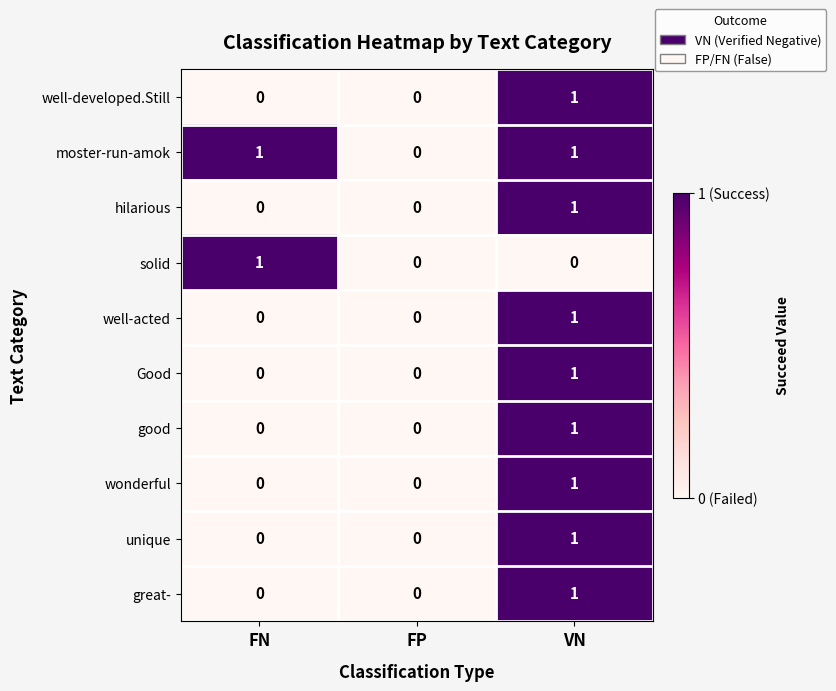

Is it true that unique equals 0 at FN?

True